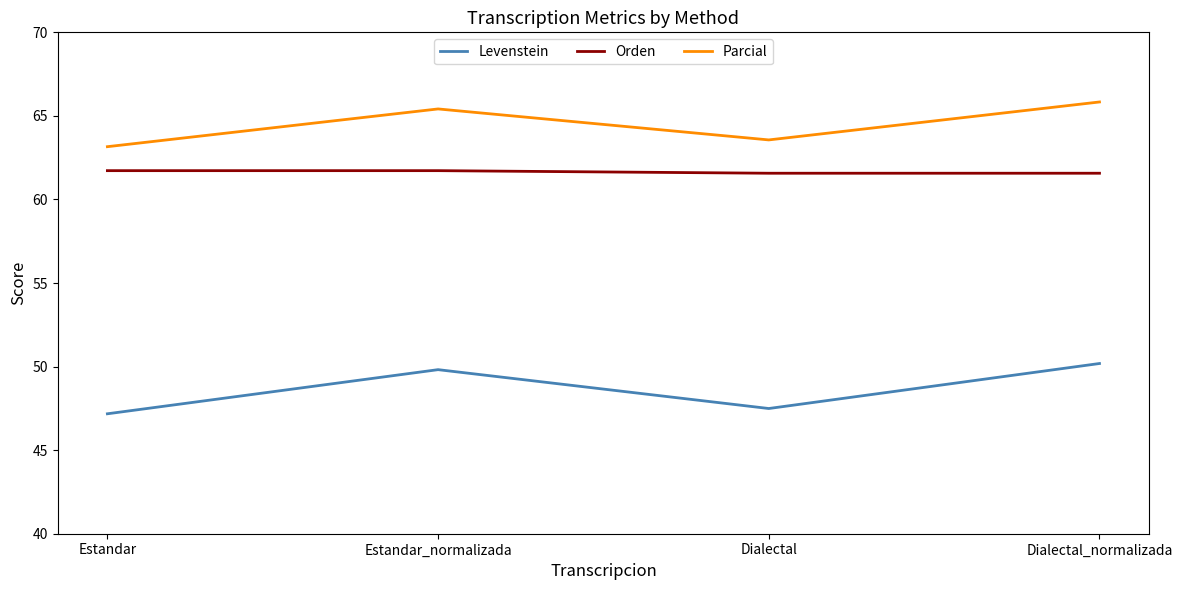

How many interior local valleys does the Parcial series have?

1